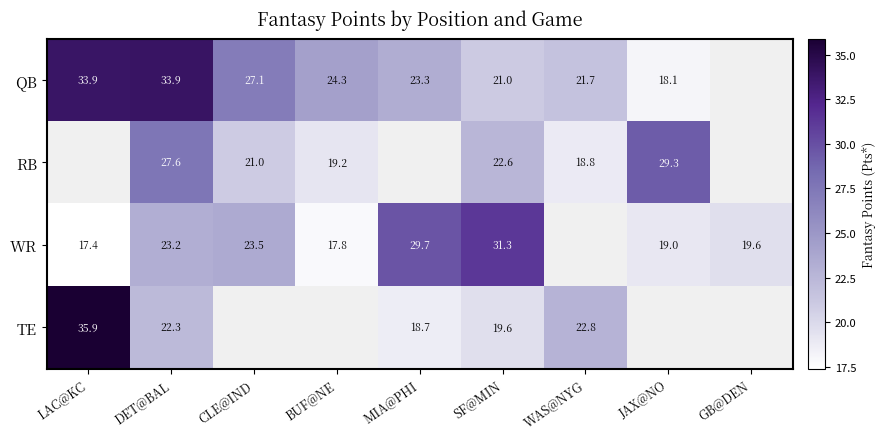

Which label corresponds to the smallest value in the chart?

LAC@KC